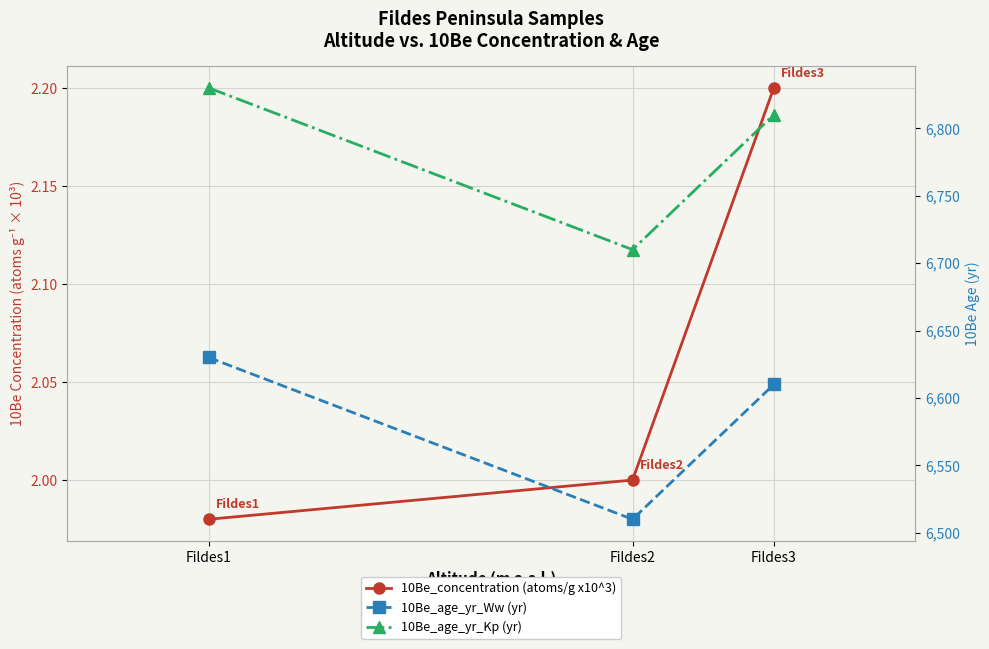

What is the sum of all 10Be_age_yr_Ww (yr) values?

19750.0